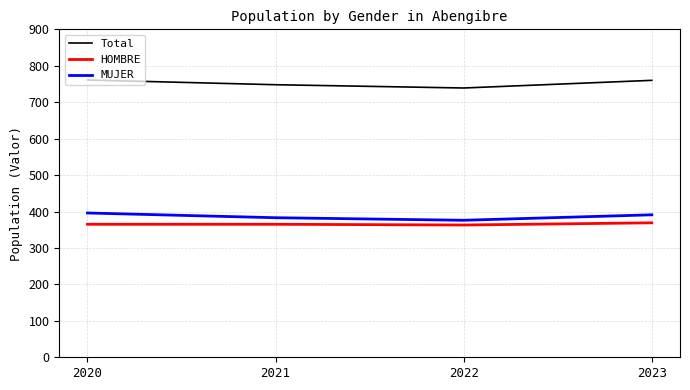

What is the difference between the maximum and minimum values in the MUJER series?

20